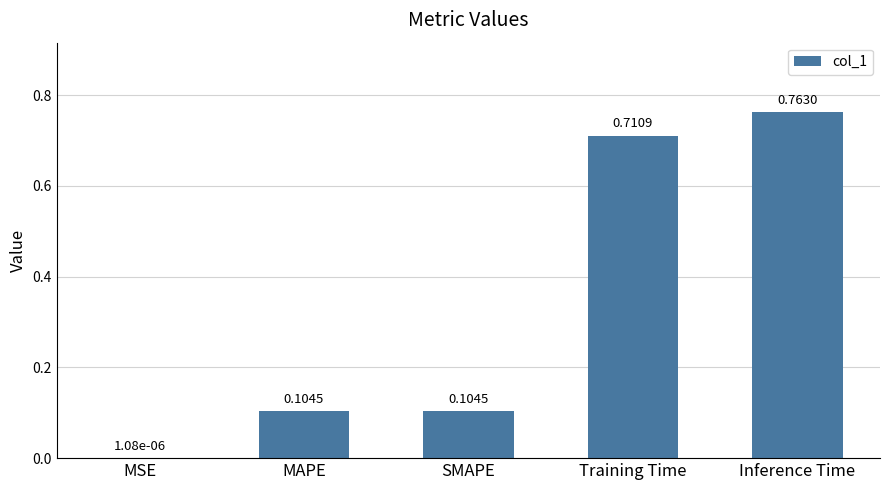

At which label is the value closest to 0?

MSE